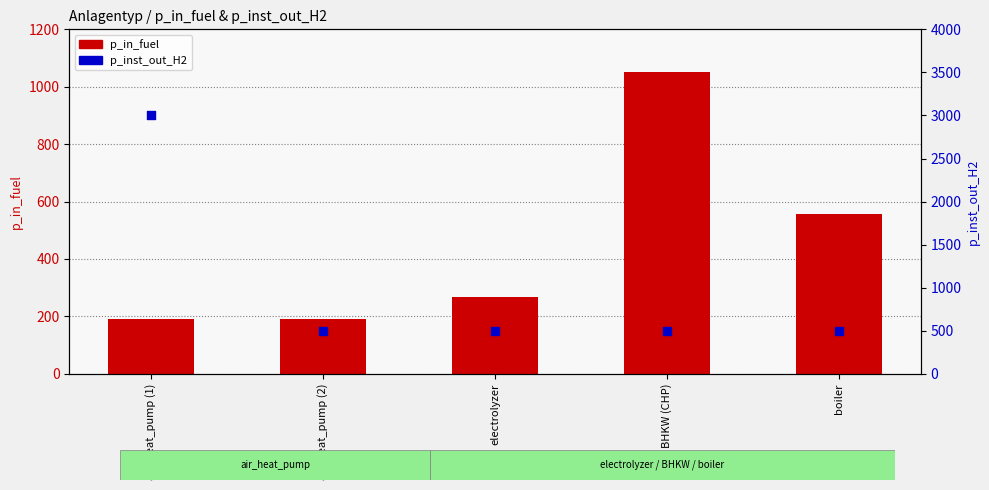

Which series reaches the maximum Y coordinate?

p_inst_out_H2